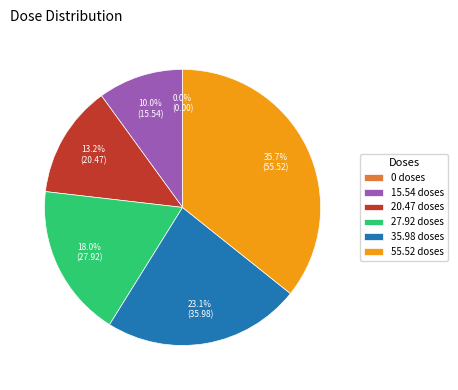

How many segments does this pie chart have?

6